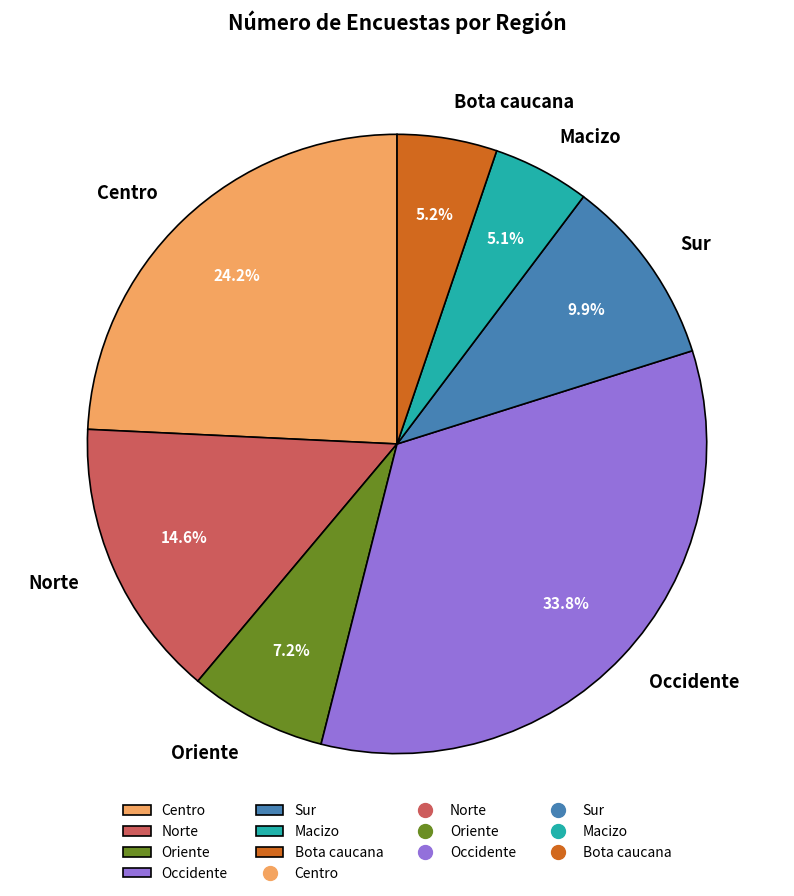

Which slice is the largest?

Occidente